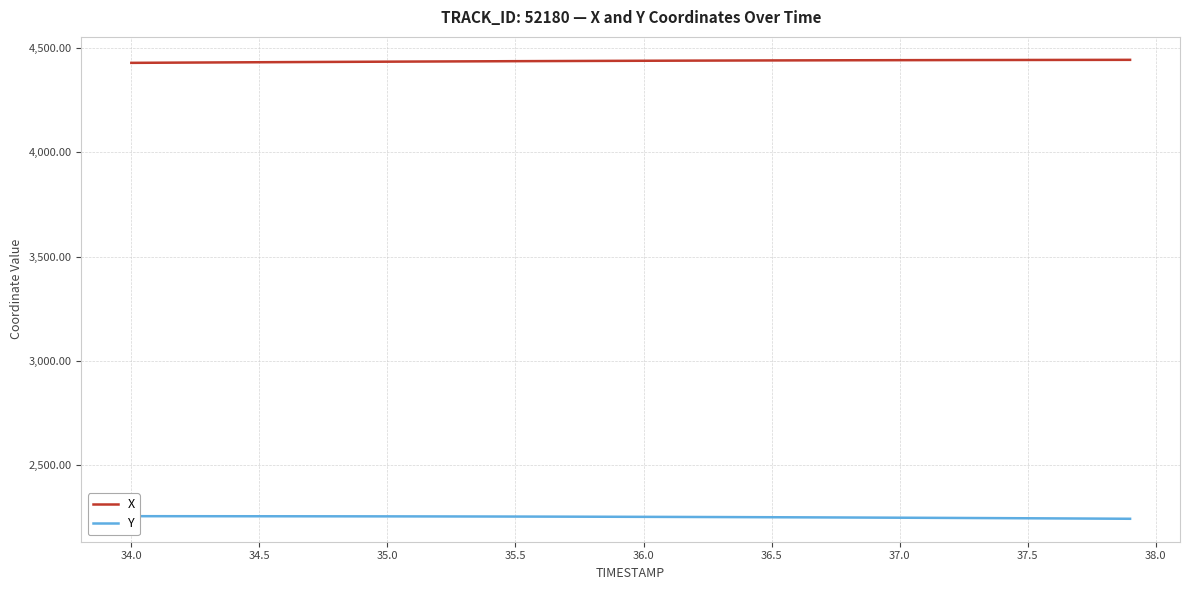

What is the minimum value for X?

4429.0